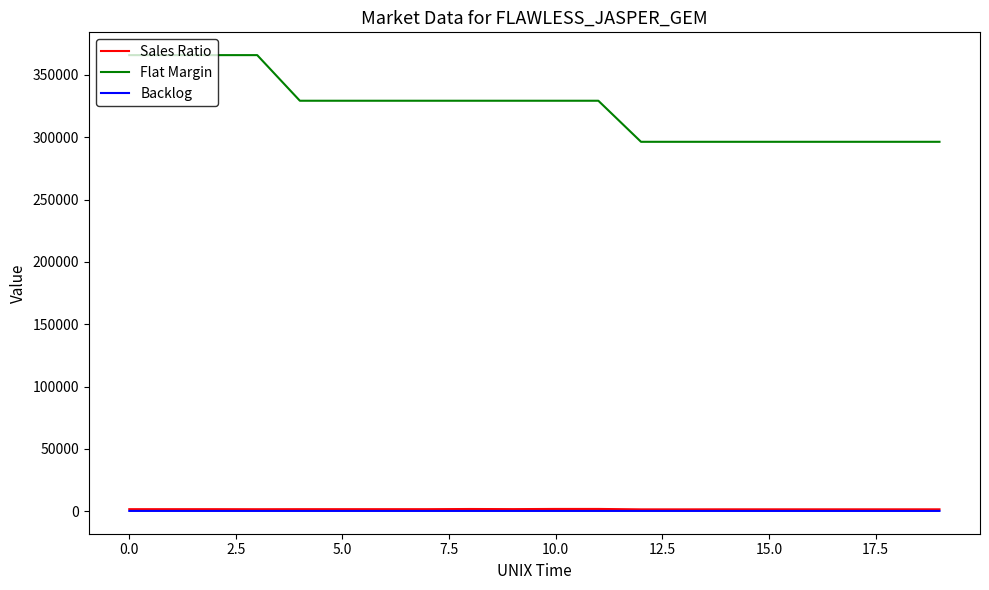

Which series has the largest total across all categories?

Flat Margin